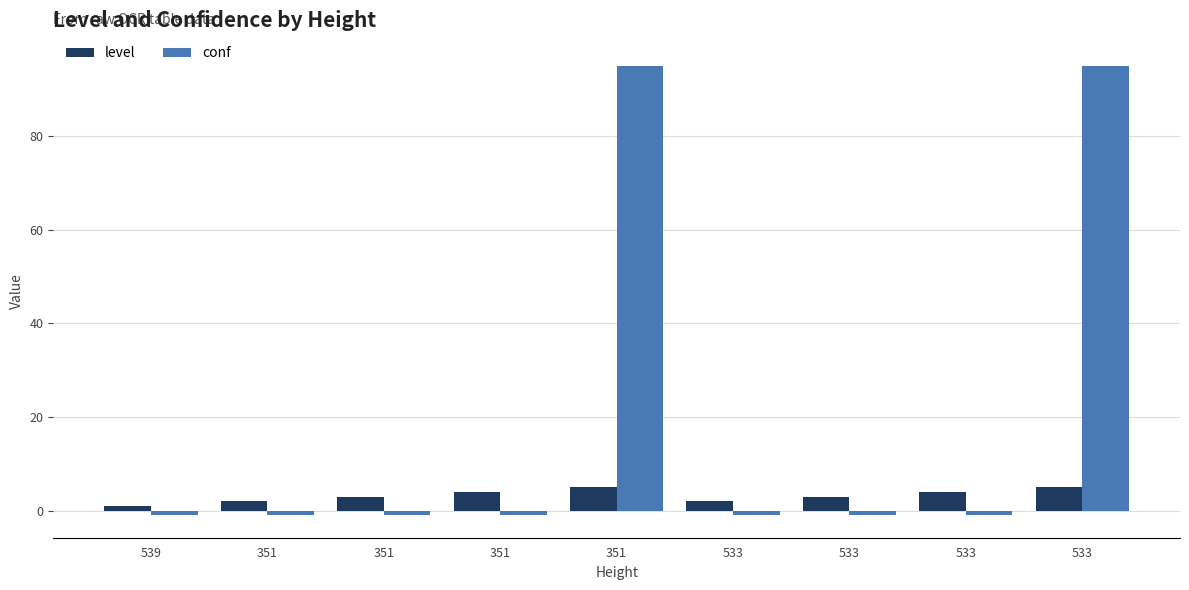

What is the label of the 1st bar from the left?

539